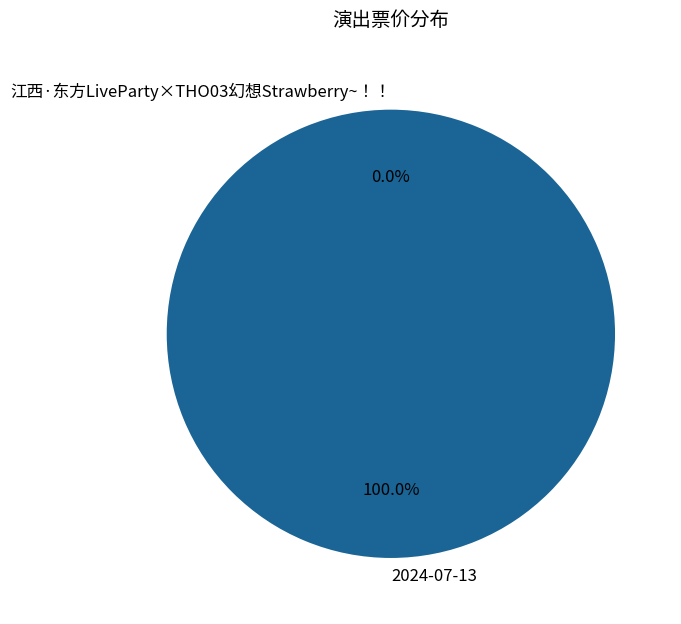

To the nearest percent, what is the combined percentage of 2024-07-13 and 江西·东方LiveParty×THO03幻想Strawberry~！！?

100%